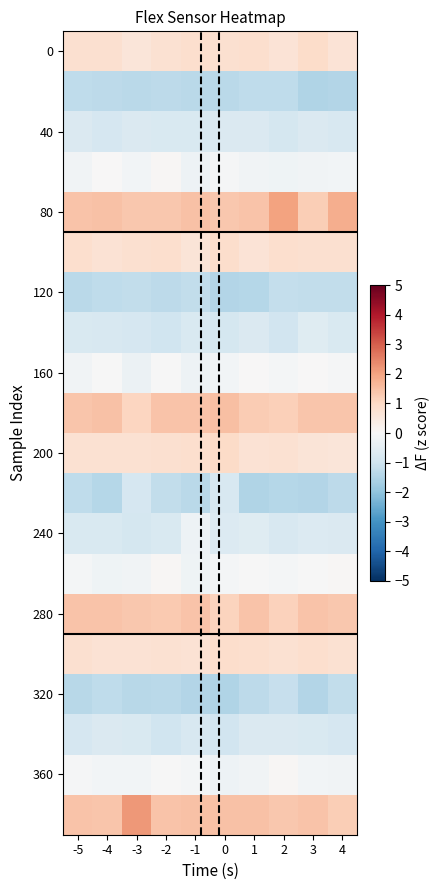

At which category does the chart reach its peak across all series?

-3